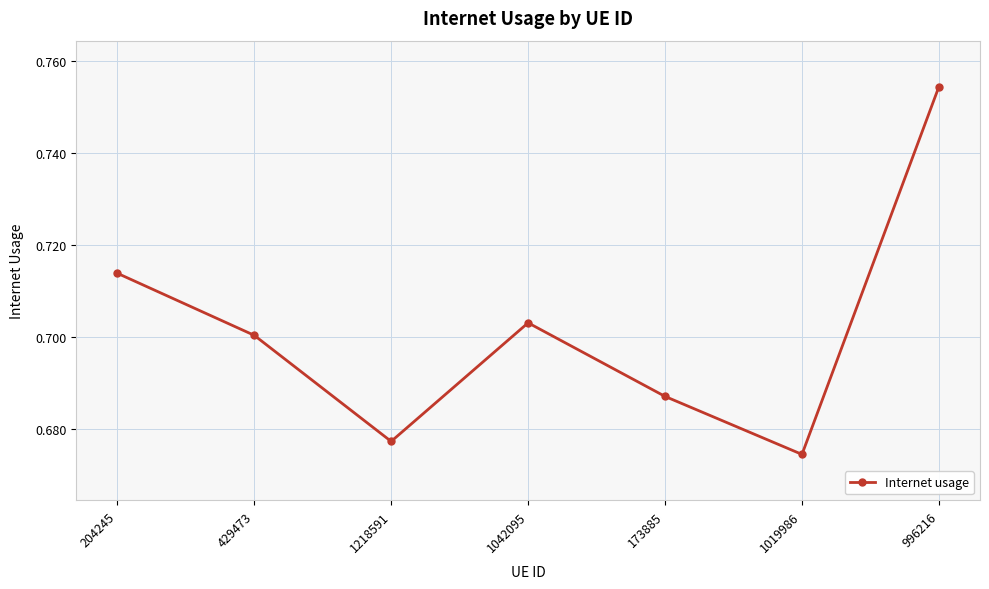

Rank the categories by value from lowest to highest.

1019986, 1218591, 173885, 429473, 1042095, 204245, 996216